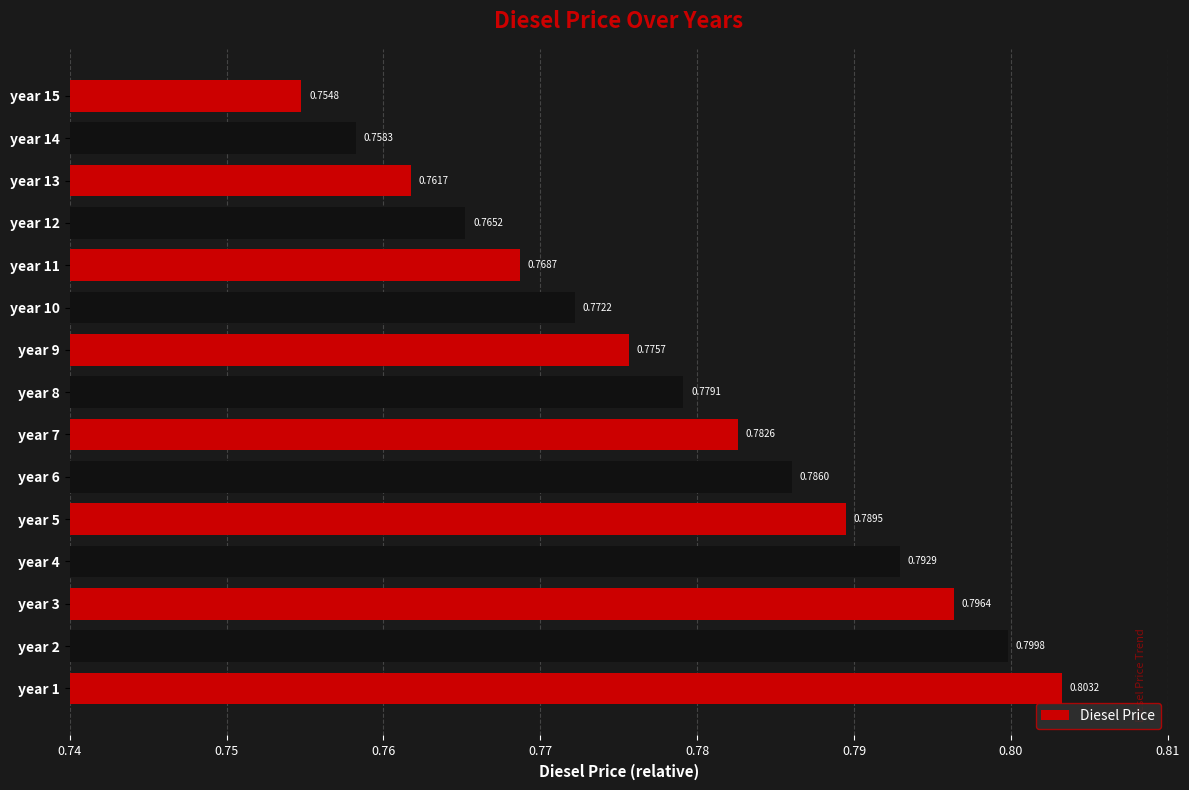

What is the sum of the values at year 2 and year 8?

1.6